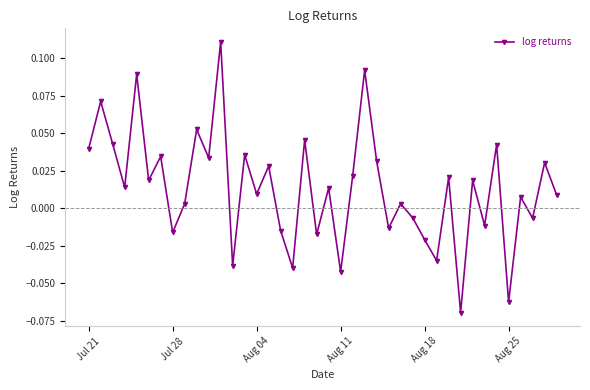

What is the sum of all values?

0.5